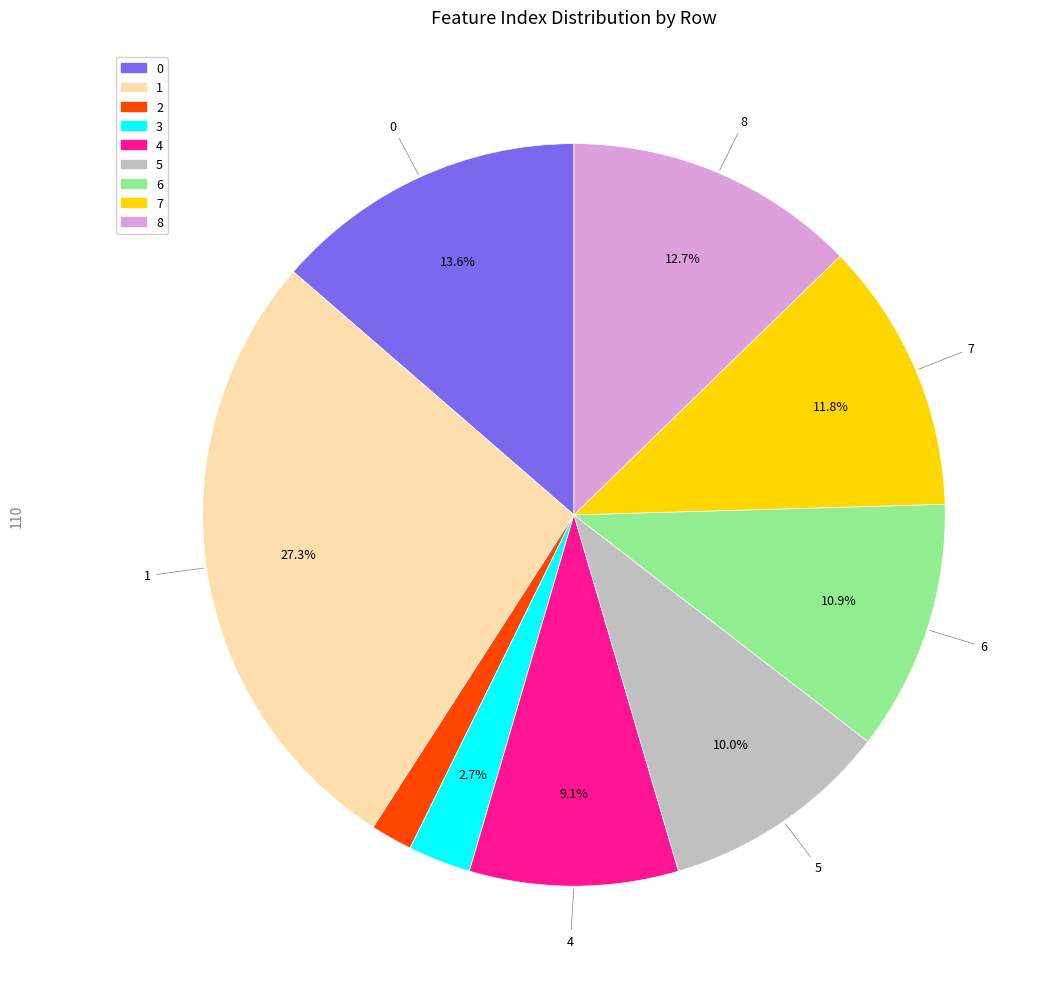

What portion of the pie excludes 1?

72.7%